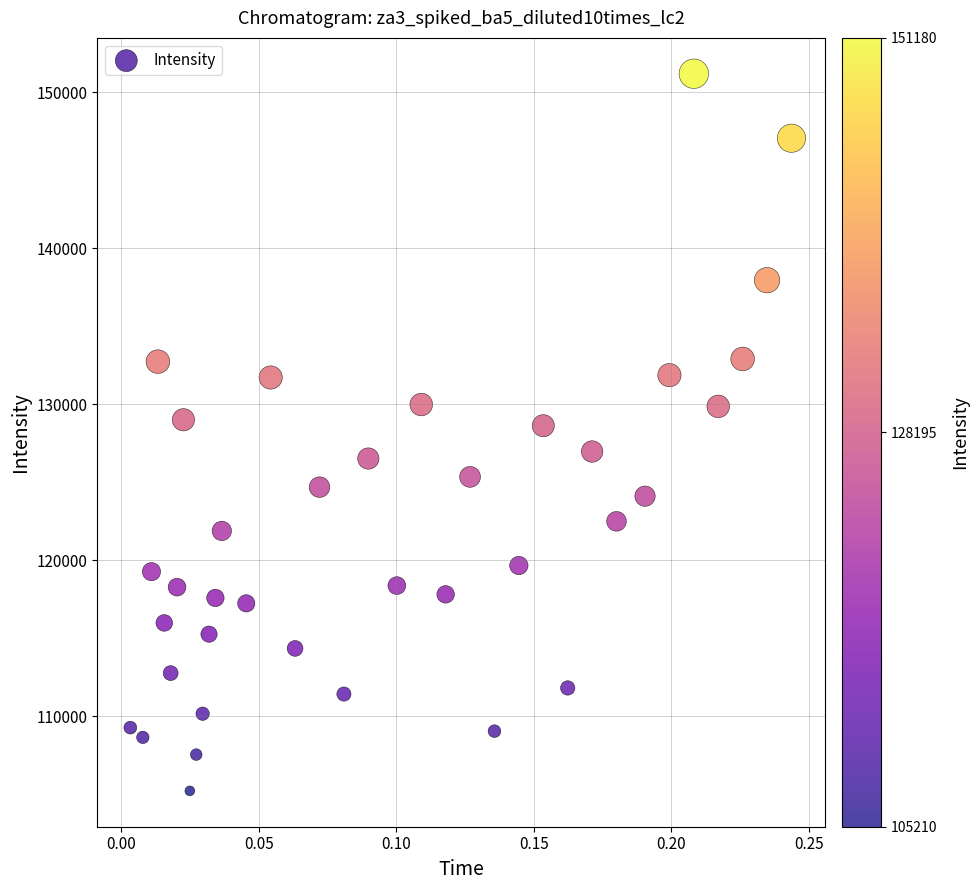

What is the range of Y values (max minus min)?

45969.8